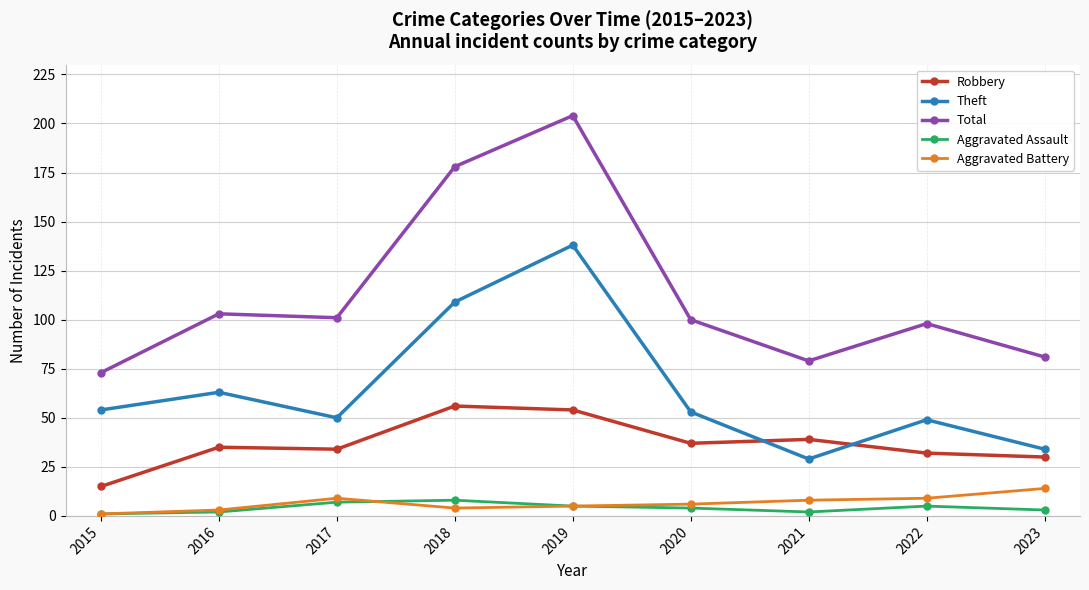

What is the value of the Robbery point at the 2nd from the left?

35